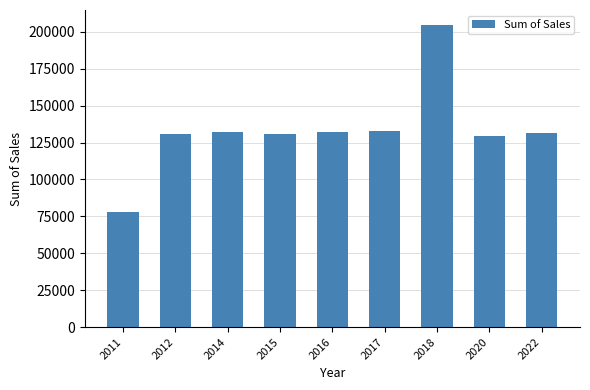

How many values are below 131477?

4